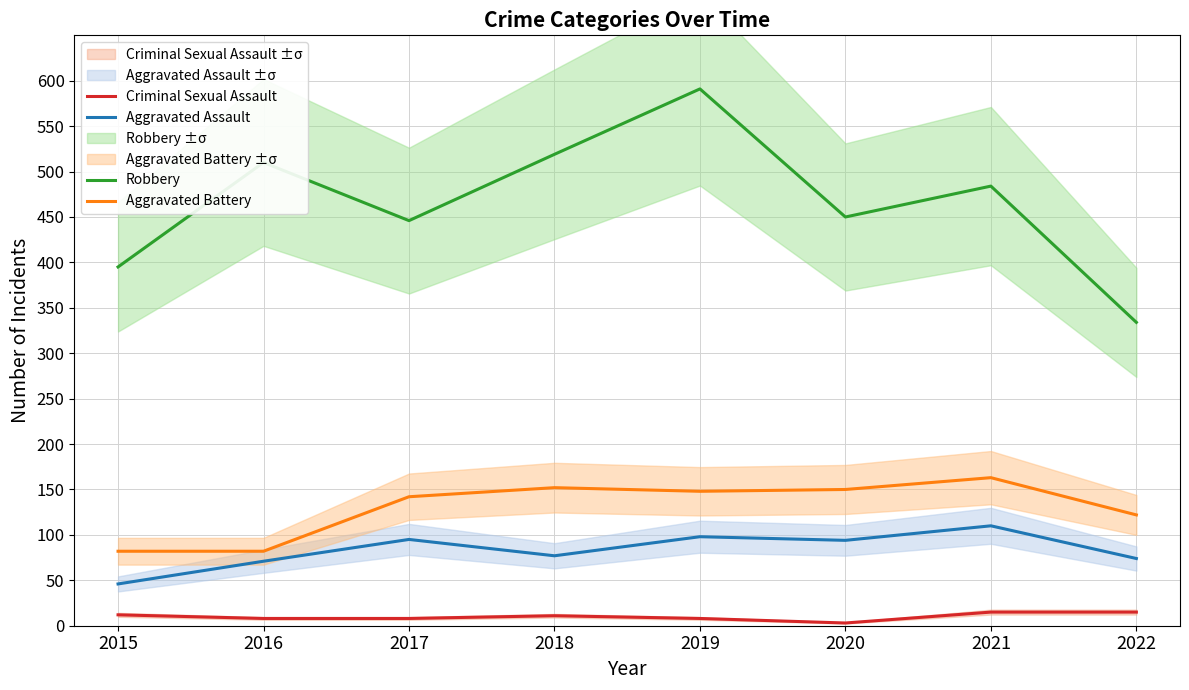

Which series has the largest total across all categories?

Robbery